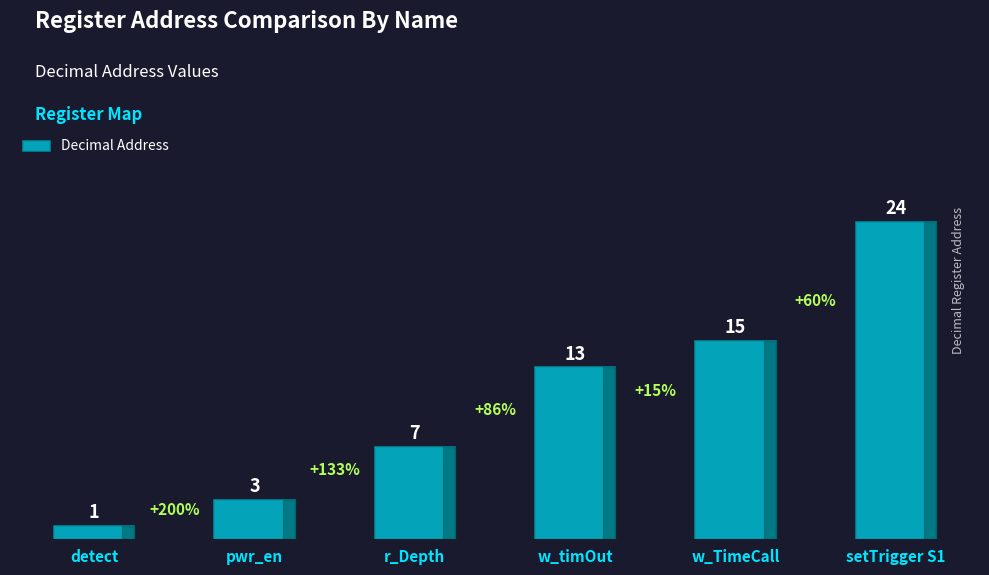

List the labels in order of value, smallest first.

detect, pwr_en, r_Depth, w_timOut, w_TimeCall, setTrigger S1